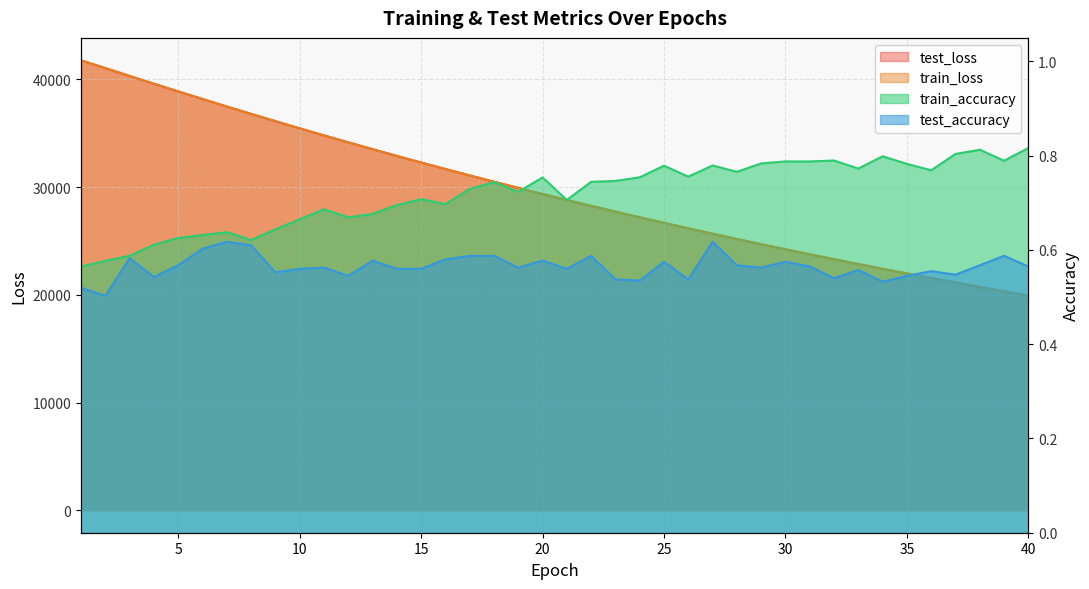

What is the value of the train_loss point at the 8th from the left?

36795.5